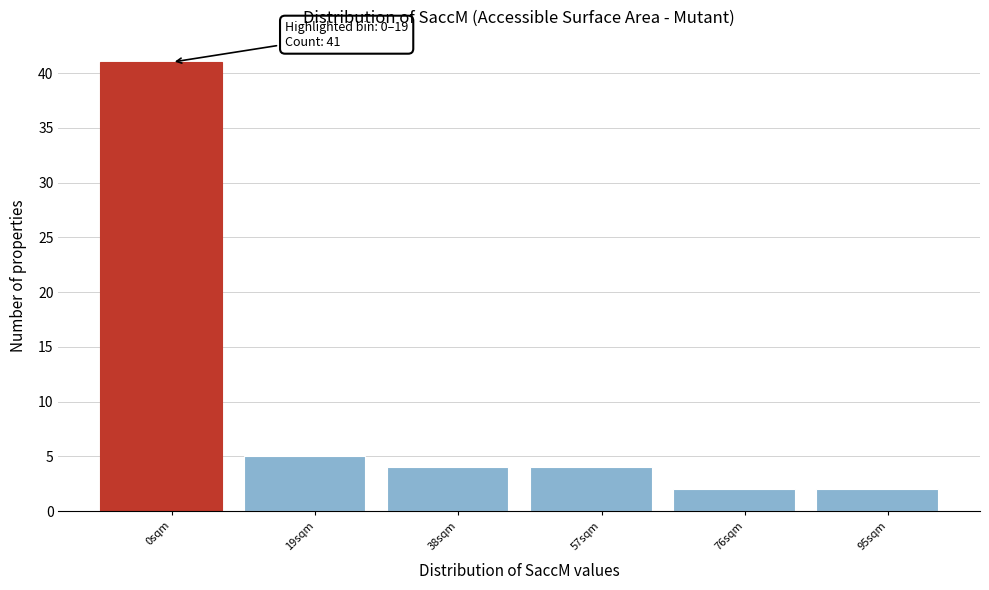

Reading left to right, list all the values displayed in this chart.

41	5	4	4	2	2